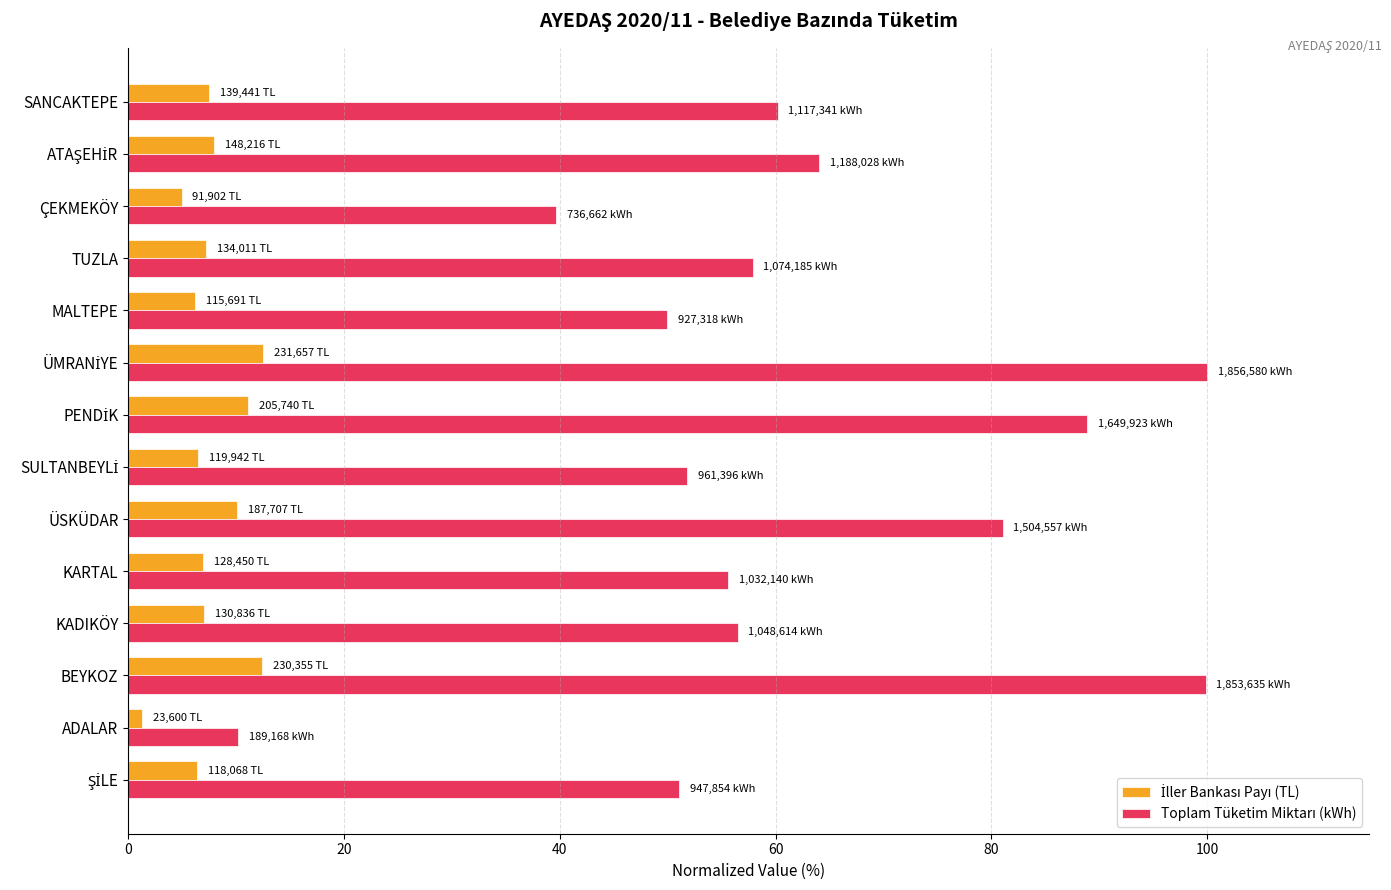

What is the total value across all series at MALTEPE?

56.2